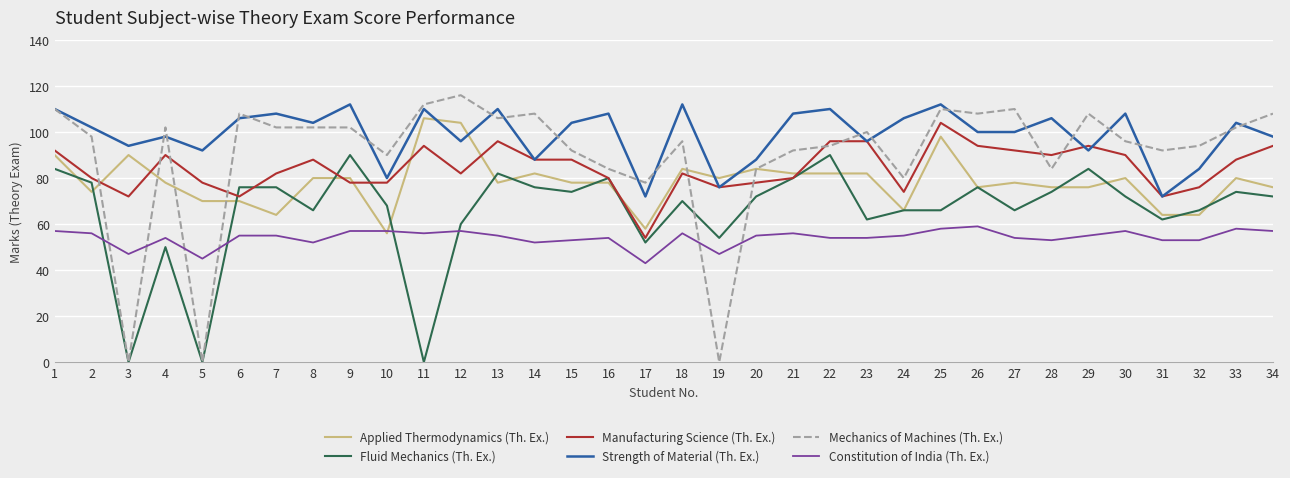

Where is the first local minimum for Mechanics of Machines (Th. Ex.)?

3